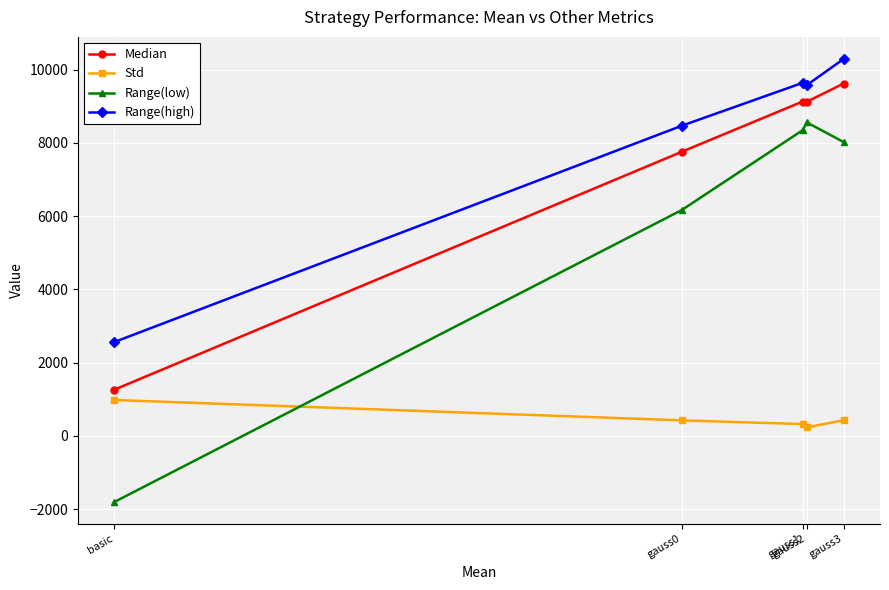

What is the value of the Std point at the 4th from the left?

234.6